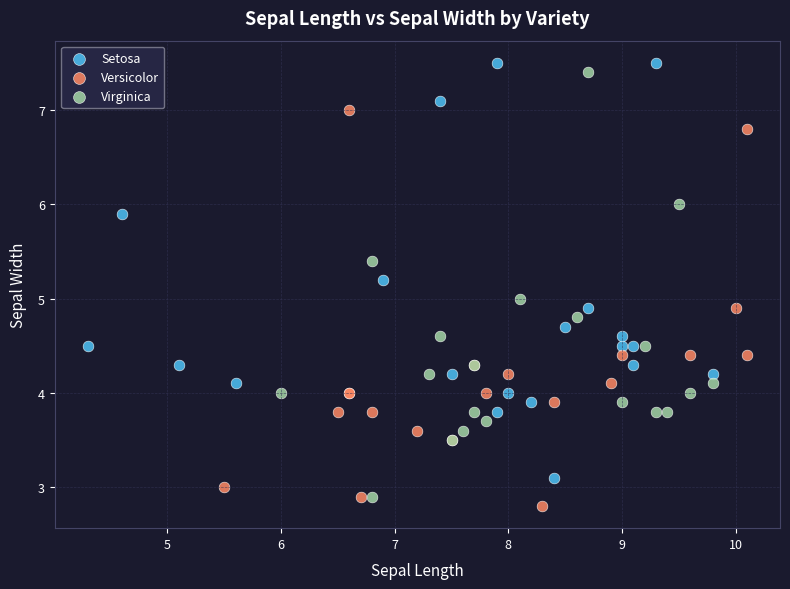

What are all the series names shown in the legend?

Setosa, Versicolor, Virginica